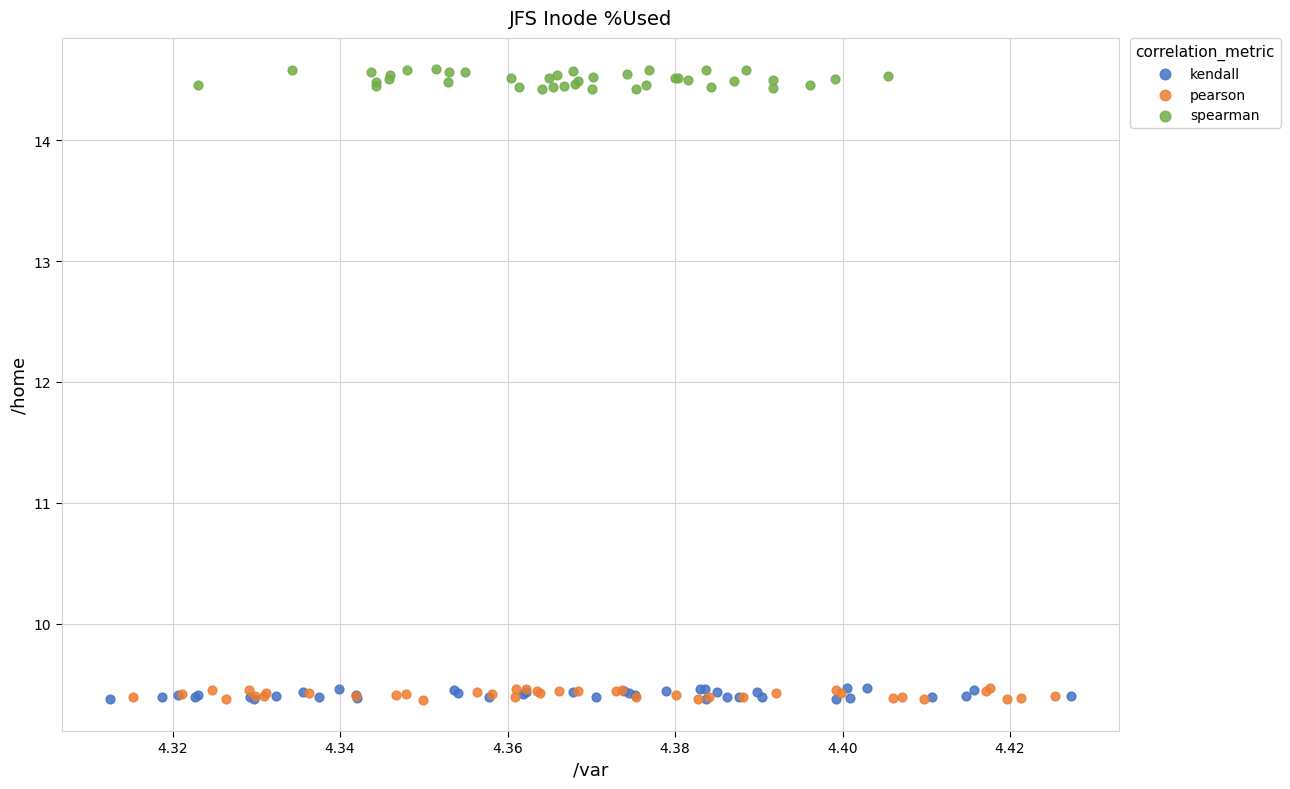

Which series contains the highest Y value?

spearman